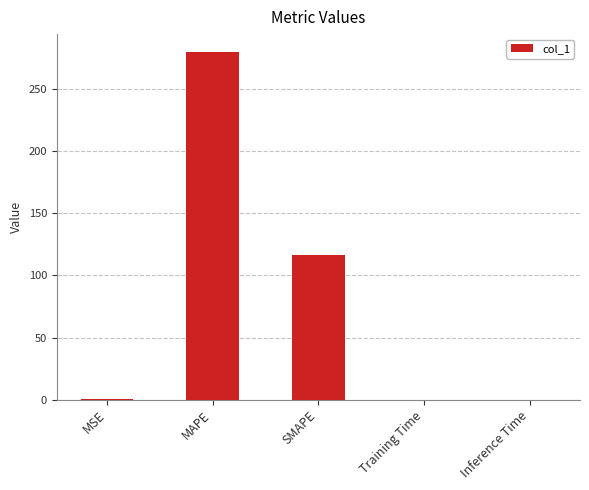

Is it true that the value at SMAPE is 168.1?

False